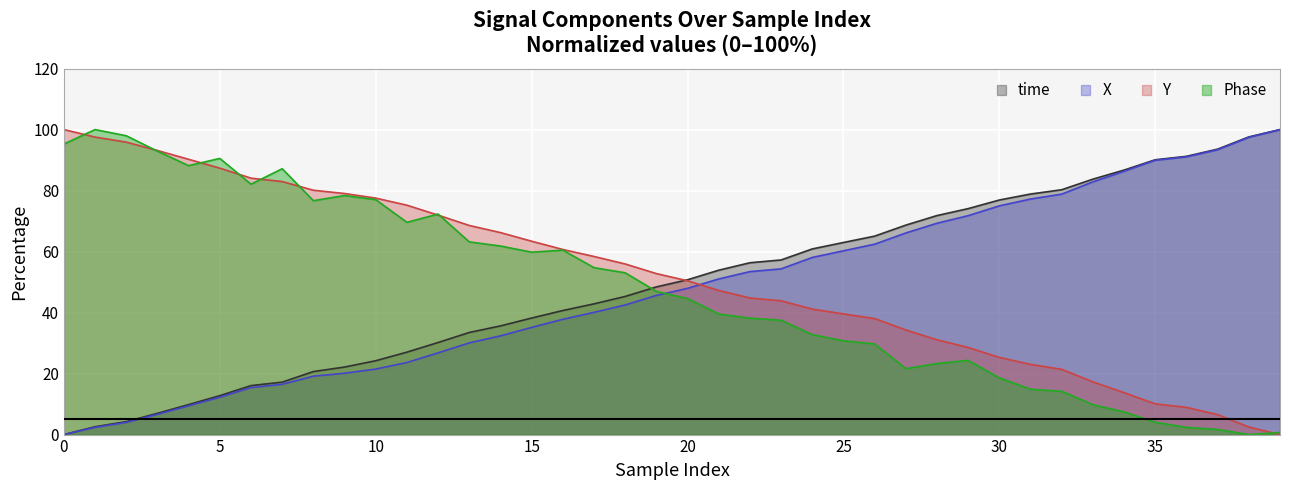

At how many categories does at least one series exceed 46?

40